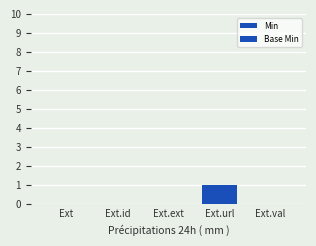

Which series has the largest total across all categories?

Min